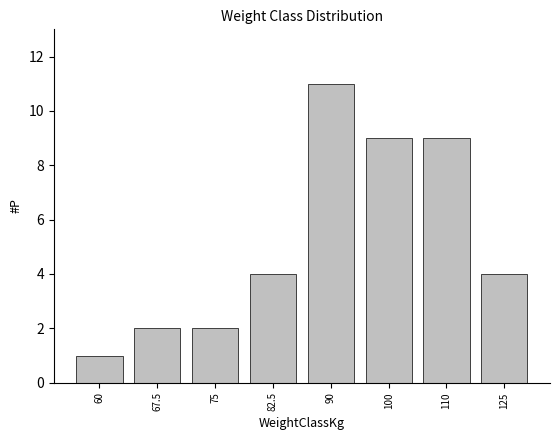

Reading right to left, extract all data points from this chart.

125=4	110=9	100=9	90=11	82.5=4	75=2	67.5=2	60=1